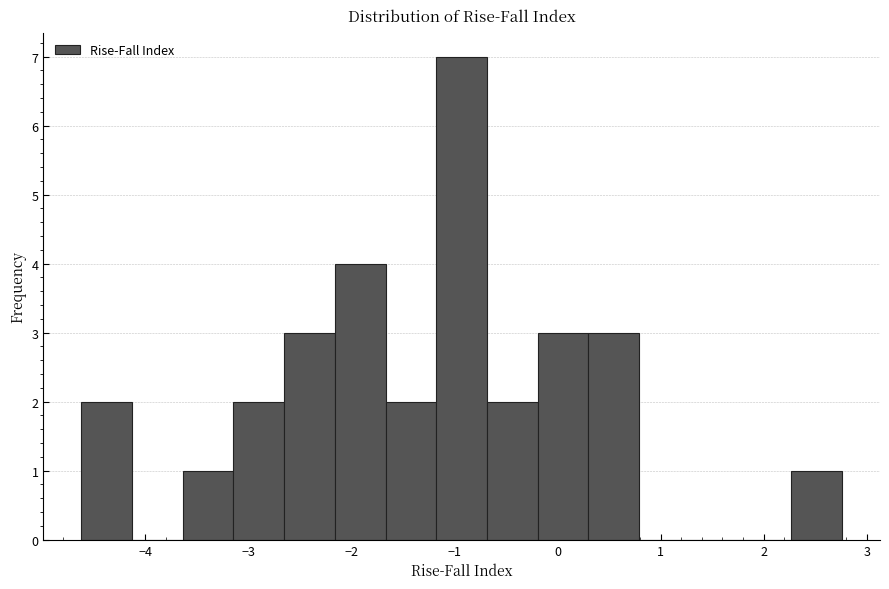

Reading left to right, list every bar in this chart as the range it spans on the x-axis followed by its height. Neither the bar edges nor the heights are printed on the chart, so give them approximately, as read against the axes.

-4.6 to -4.1: 2
-4.1 to -3.6: 0
-3.6 to -3.1: 1
-3.1 to -2.7: 2
-2.7 to -2.2: 3
-2.2 to -1.7: 4
-1.7 to -1.2: 2
-1.2 to -0.7: 7
-0.7 to -0.2: 2
-0.2 to 0.3: 3
0.3 to 0.8: 3
0.8 to 1.3: 0
1.3 to 1.8: 0
1.8 to 2.3: 0
2.3 to 2.8: 1